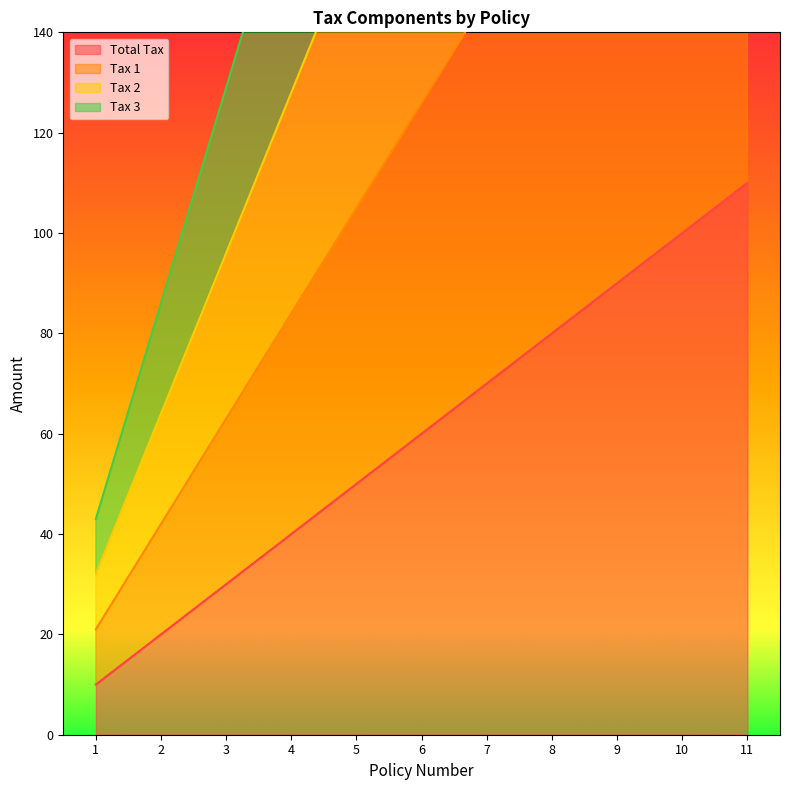

Is the value of Tax 2 at 7 greater than the value of Tax 3 at 11?

No